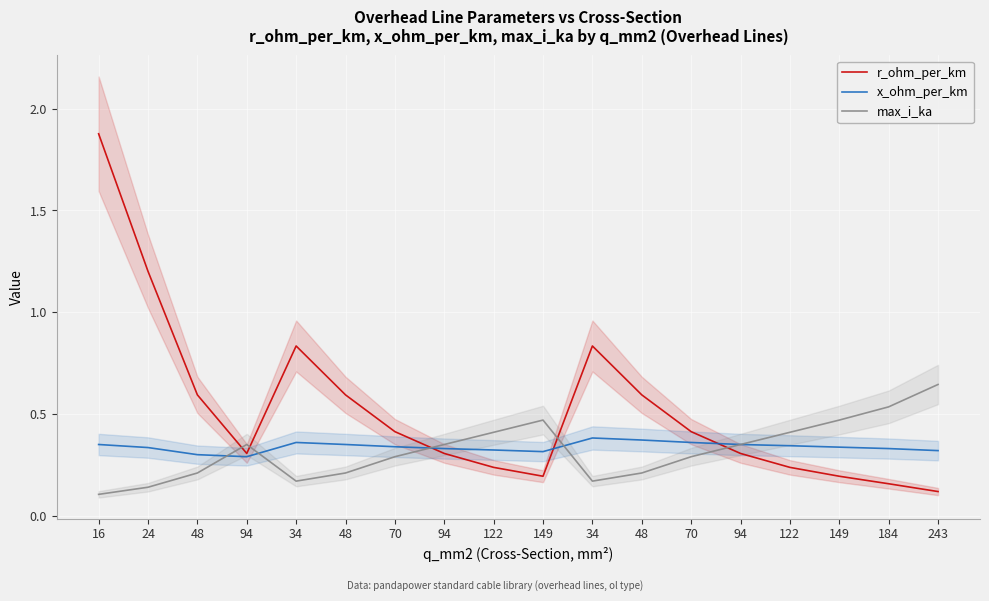

What is the difference between the maximum and minimum values in the max_i_ka series?

0.5